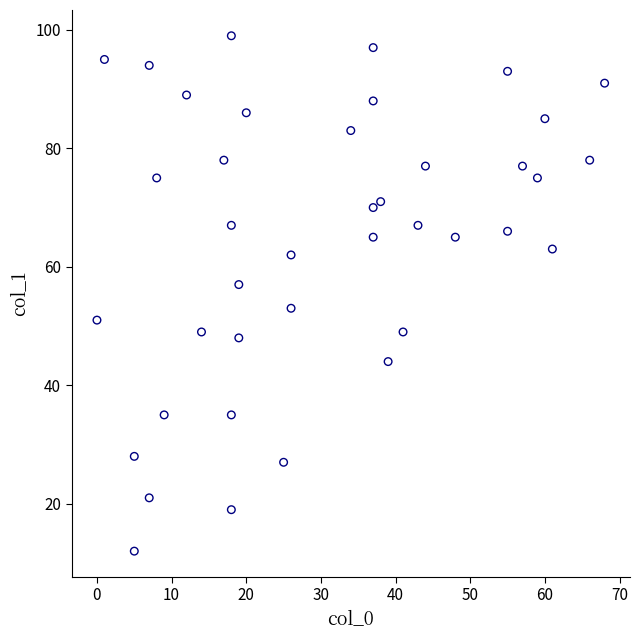

What is the range of Y values (max minus min)?

87